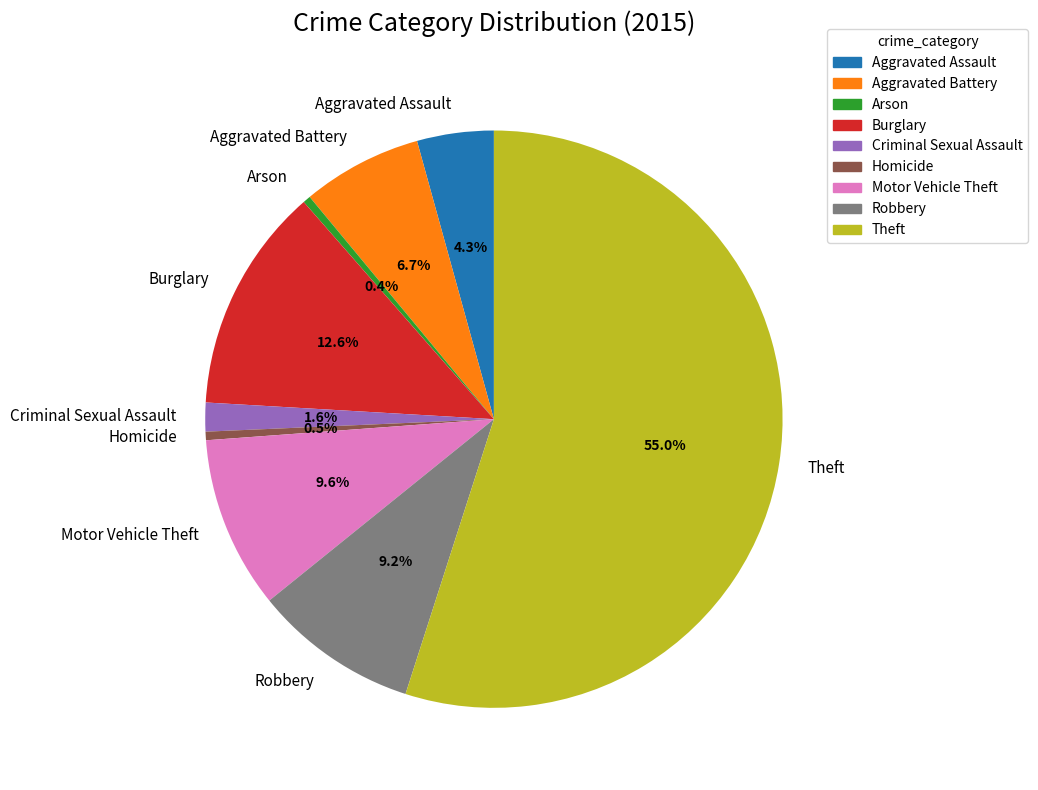

Is Motor Vehicle Theft the majority of the pie?

No